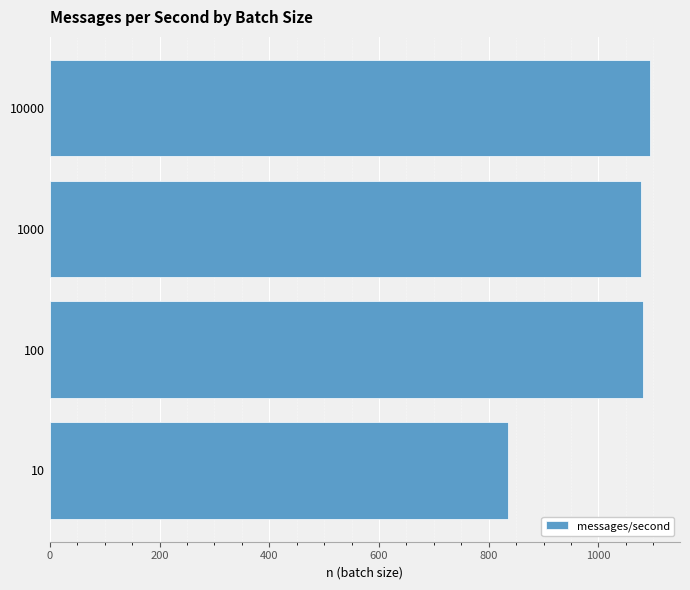

Approximately how many times larger is the value at 100 compared to 10?

1.3